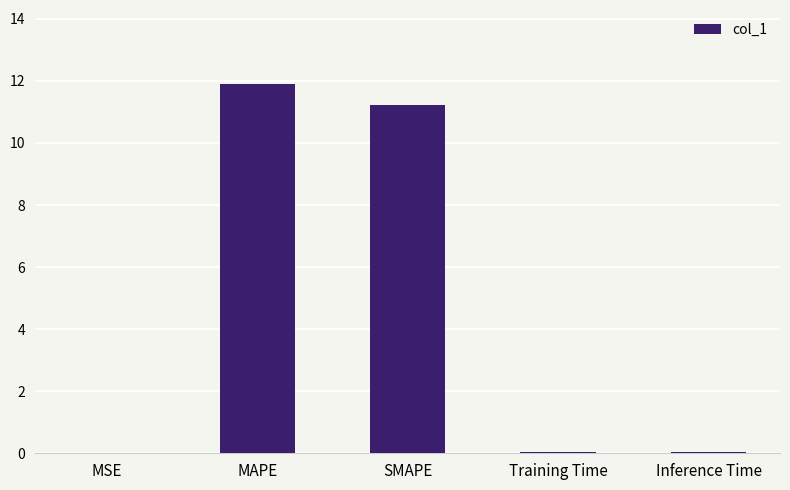

How many distinct data groups are displayed?

1